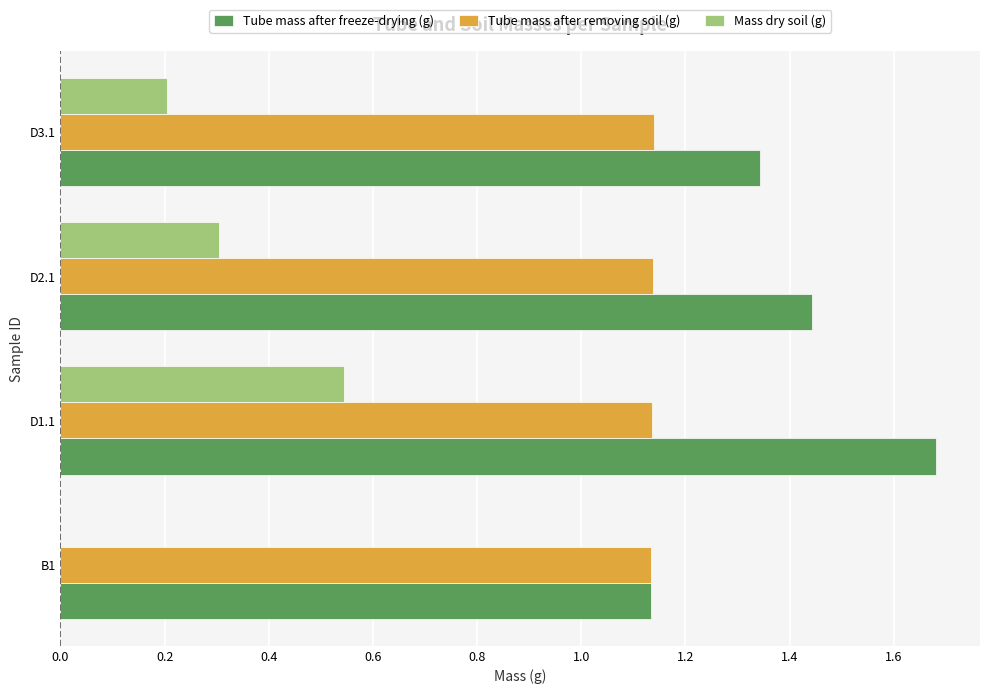

What is the total value across all series at D2.1?

2.9